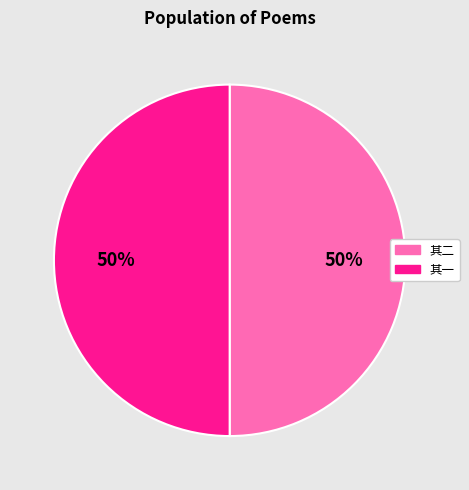

To the nearest percent, what is the average slice percentage?

50%